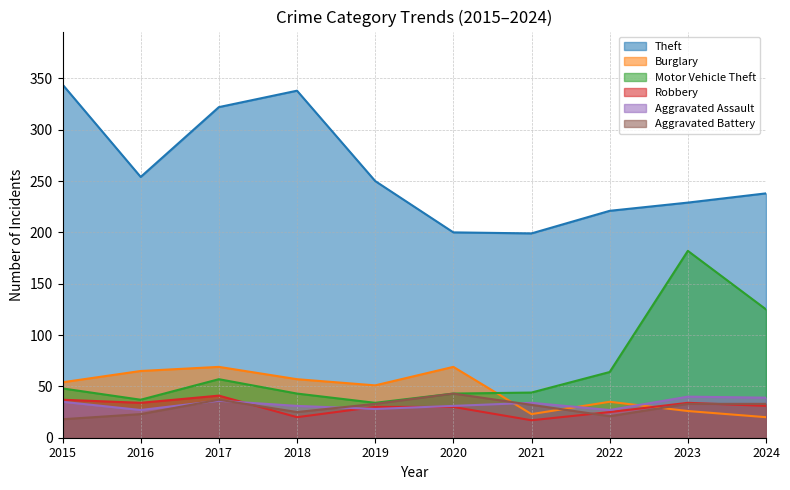

At which category does Motor Vehicle Theft reach its first local peak?

2017